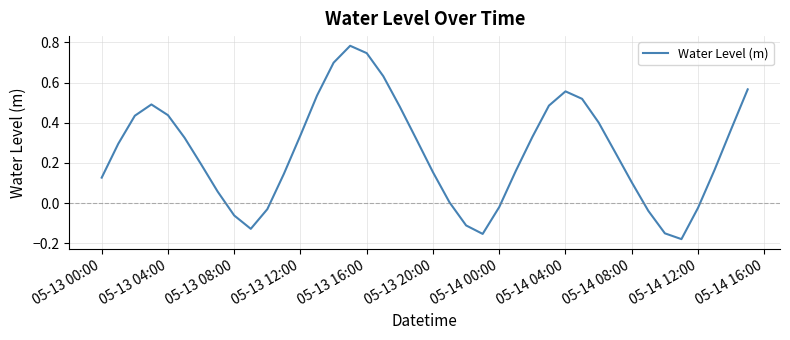

How many interior local peaks (higher than both neighbors) does the data have?

3